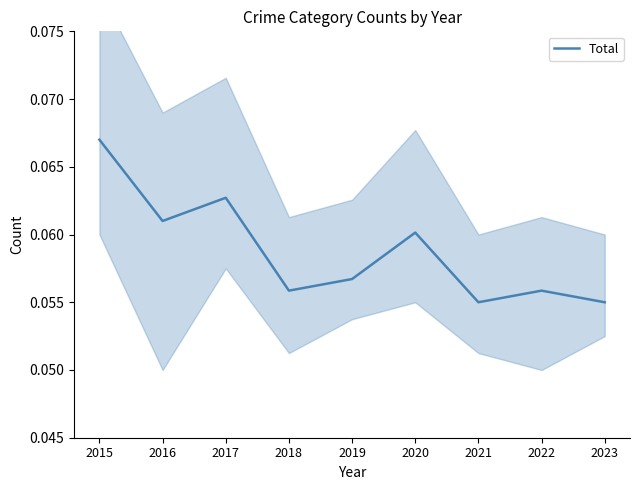

What is the value of the 6th point from the left?

0.1